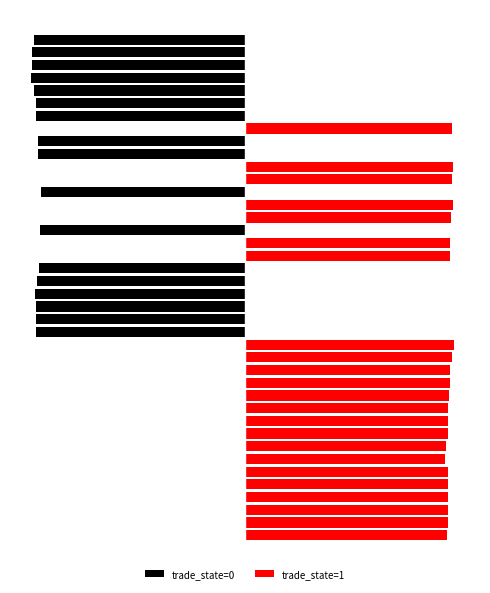

What is the spread (max minus min) of values at 22?

24.0